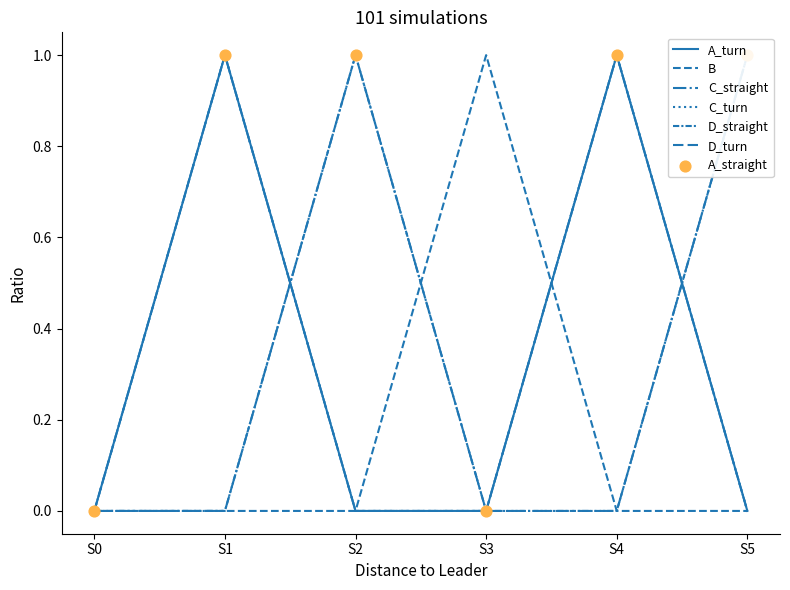

Which series contains the lowest Y value?

A_turn